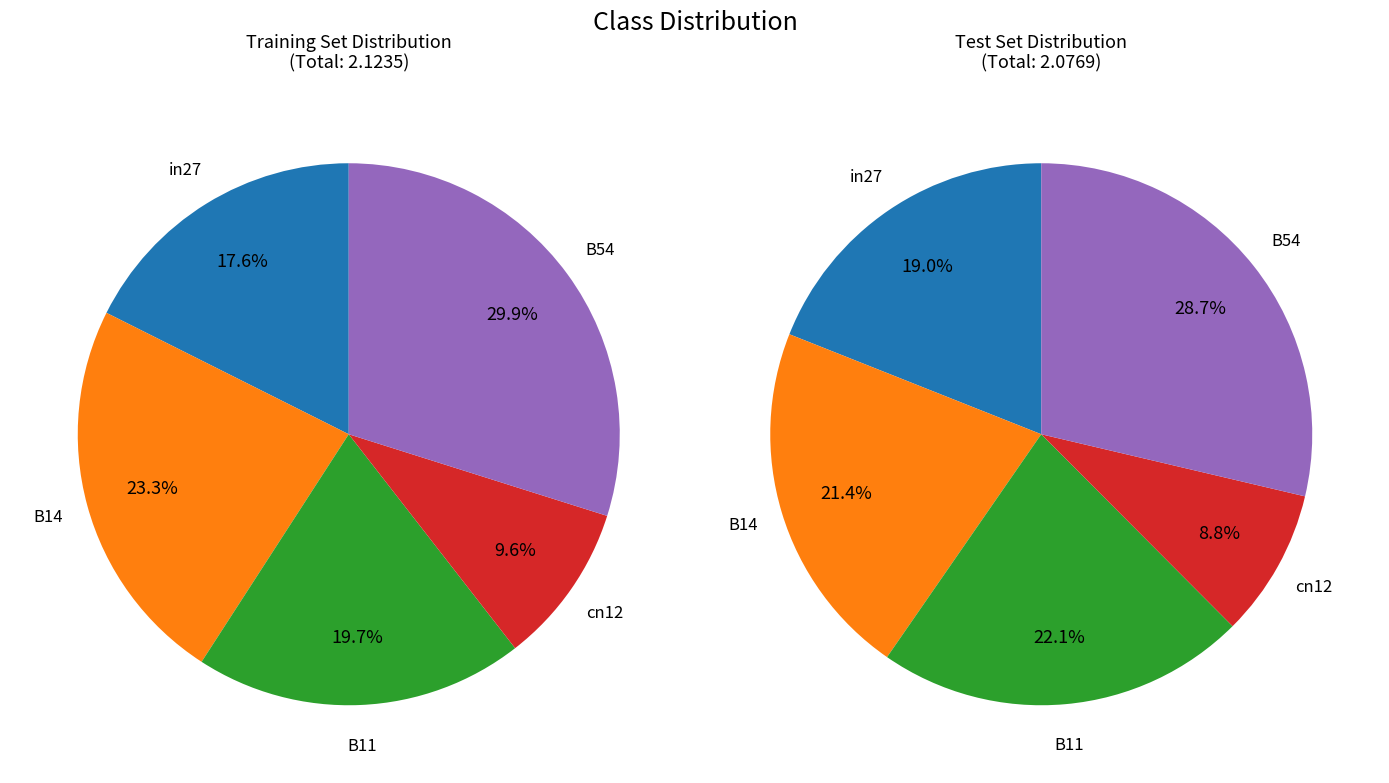

Which category has the smallest portion of the pie?

cn12